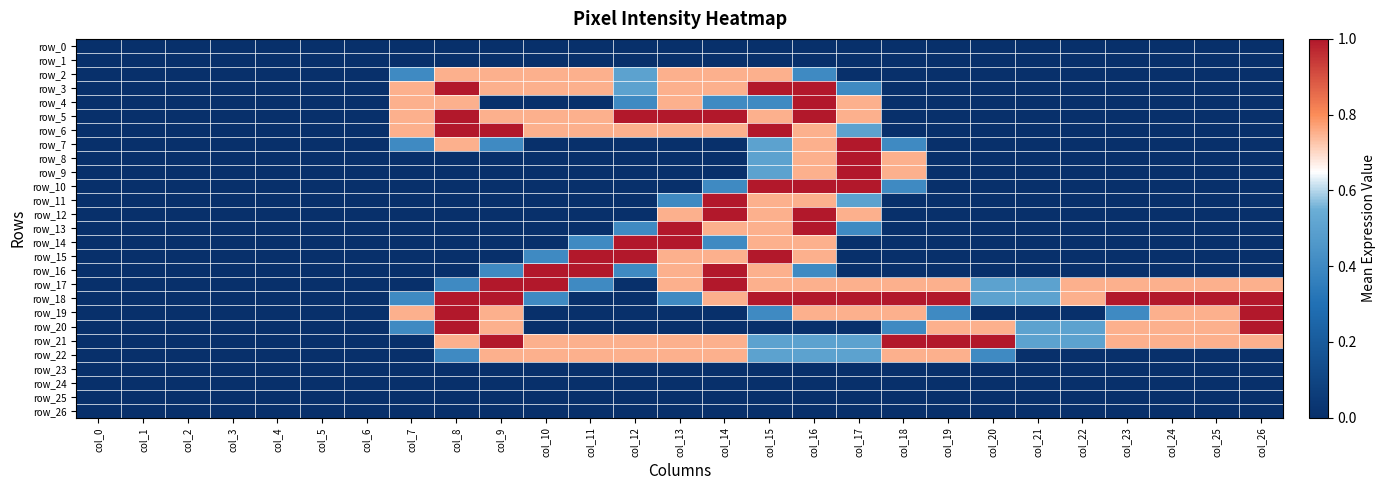

Is it true that row_4 equals 0.0 at col_19?

True